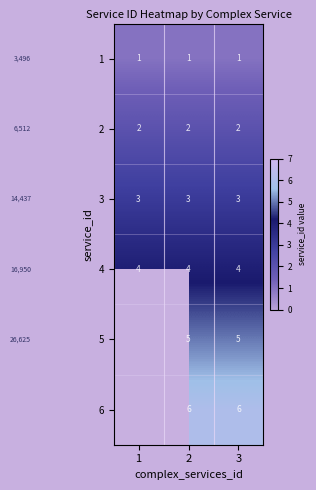

The 3 series shows 3 at 1. True or false?

True